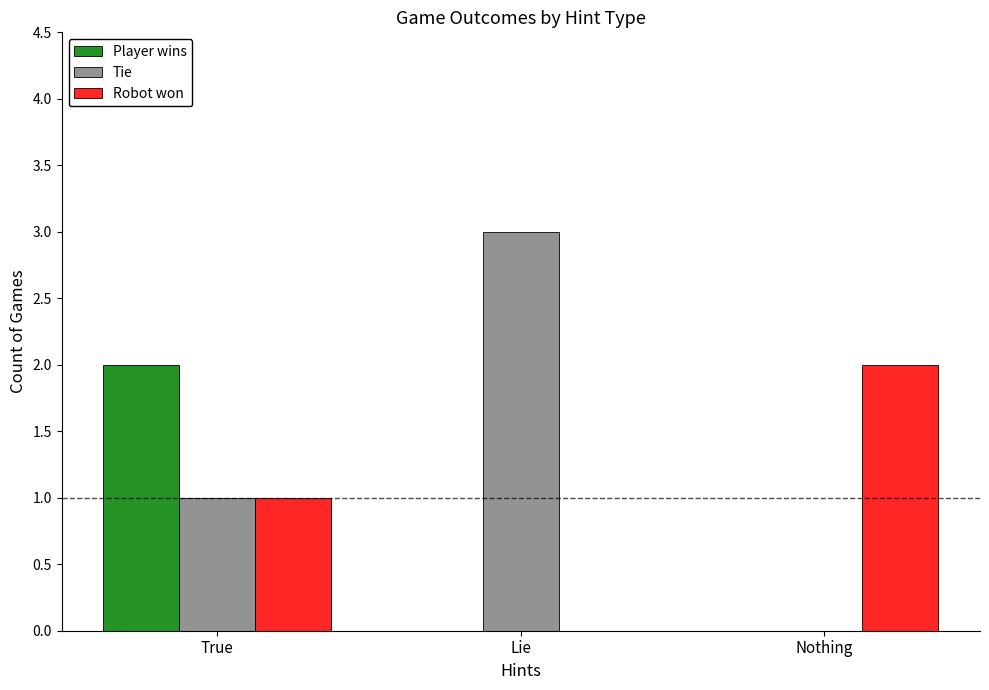

True or false: Tie has a value of 3 at Lie.

True